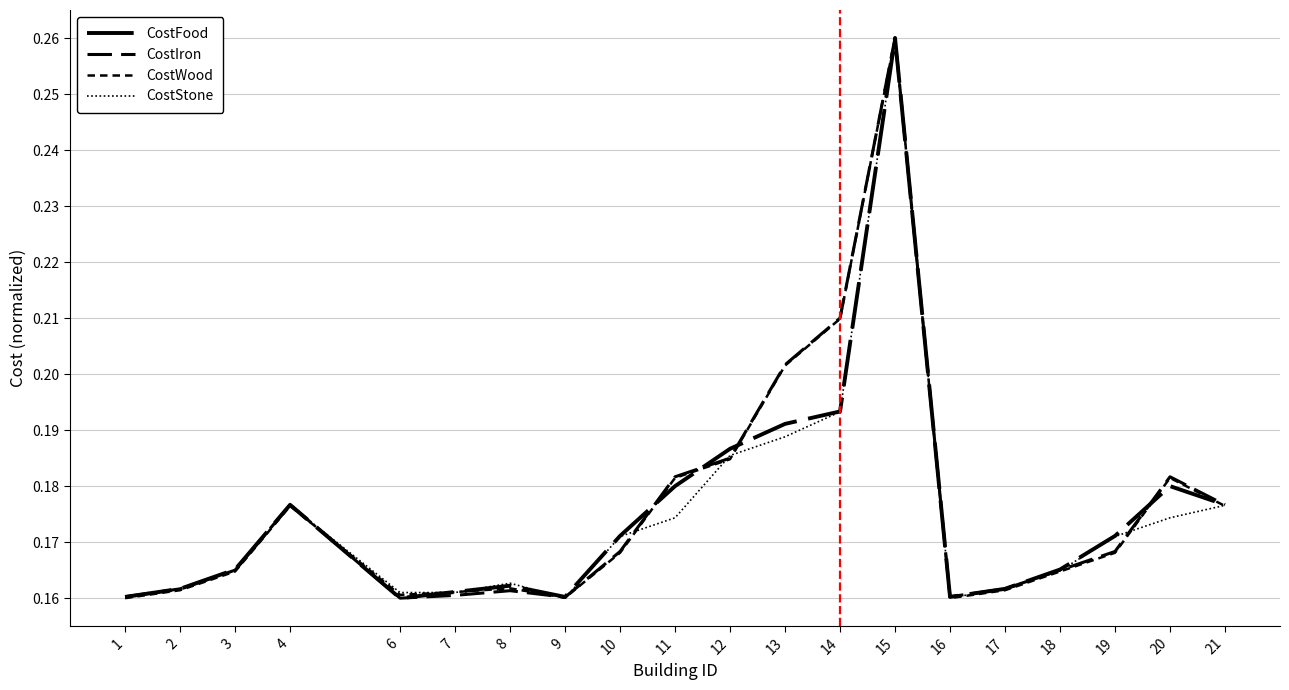

How many lines are shown in the chart?

4